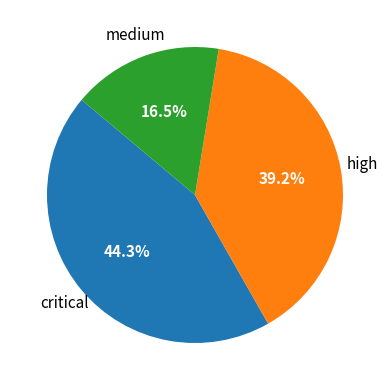

How many slices are in this pie chart?

3